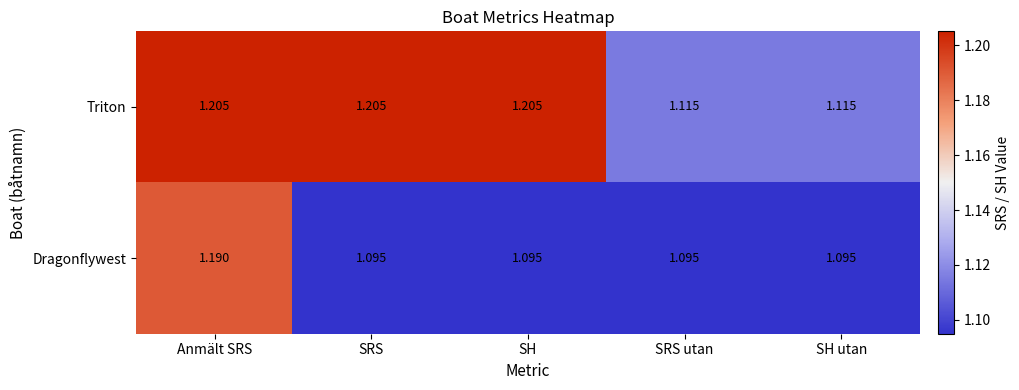

Which series has the widest spread of values?

Dragonflywest